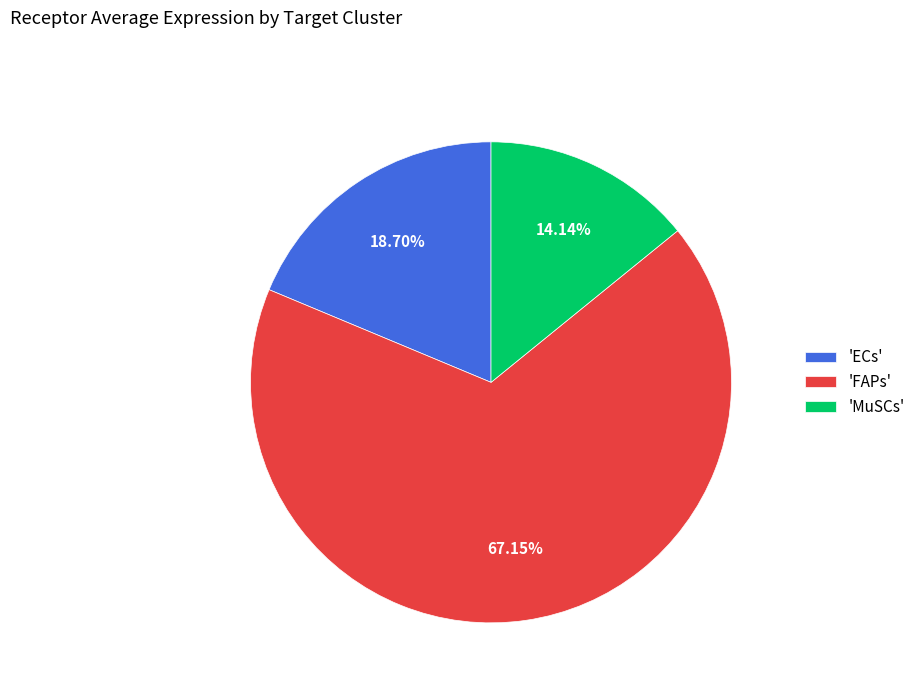

Rank the categories by value from lowest to highest.

'MuSCs', 'ECs', 'FAPs'